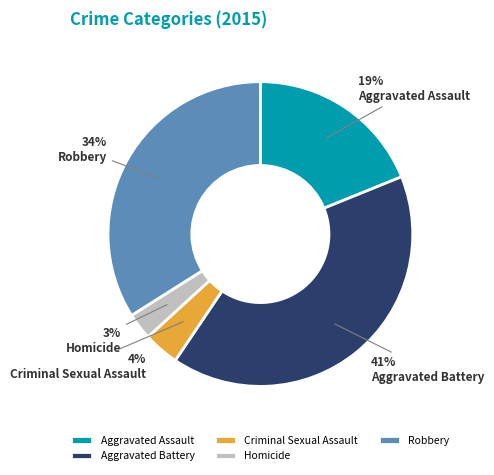

Approximately how many times larger is the value at Aggravated Assault compared to Robbery?

0.6